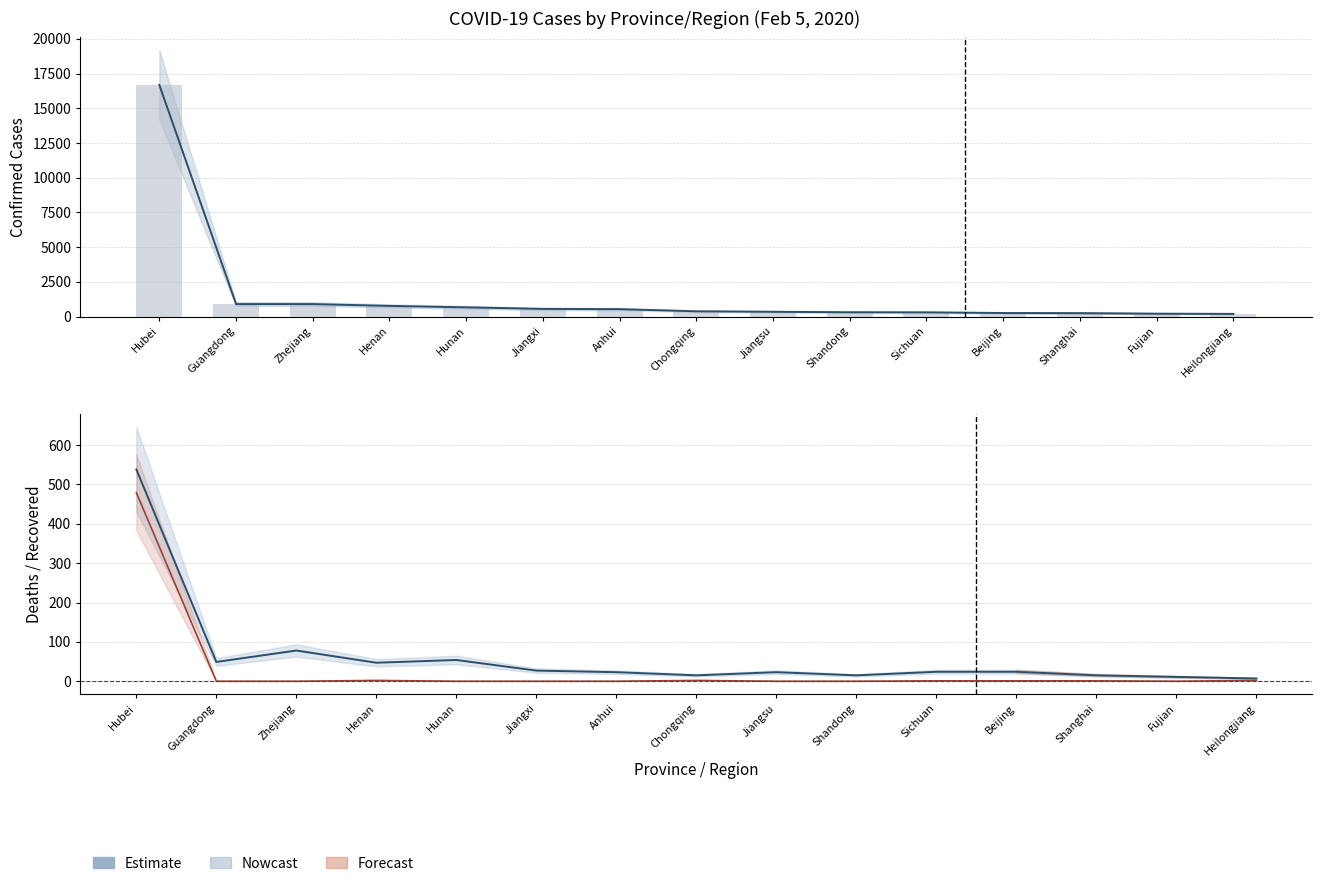

What is the maximum value for Confirmed?

16678